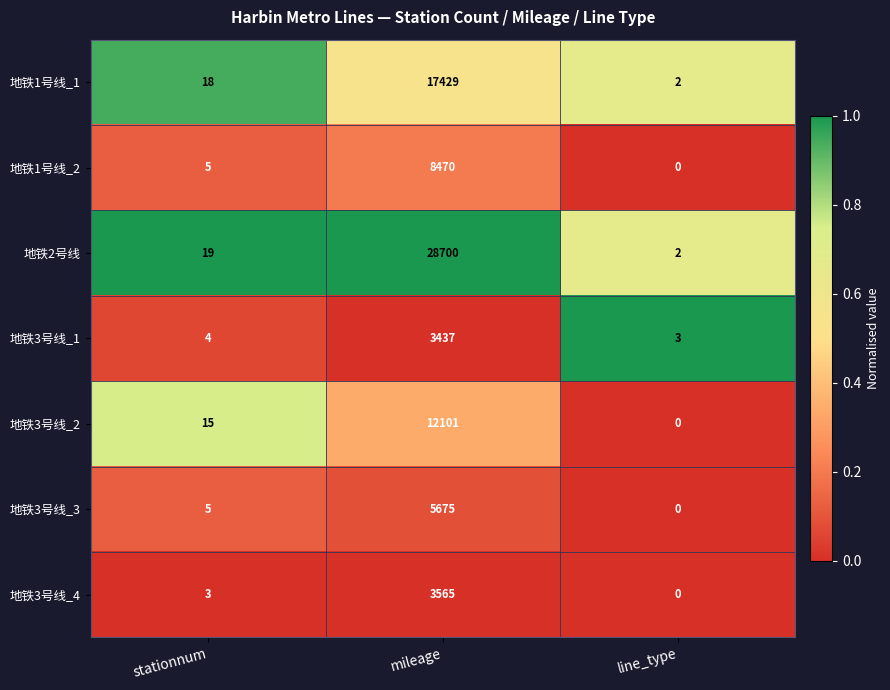

List the series in order of their peak value, highest first.

地铁2号线, 地铁1号线_1, 地铁3号线_2, 地铁1号线_2, 地铁3号线_3, 地铁3号线_4, 地铁3号线_1